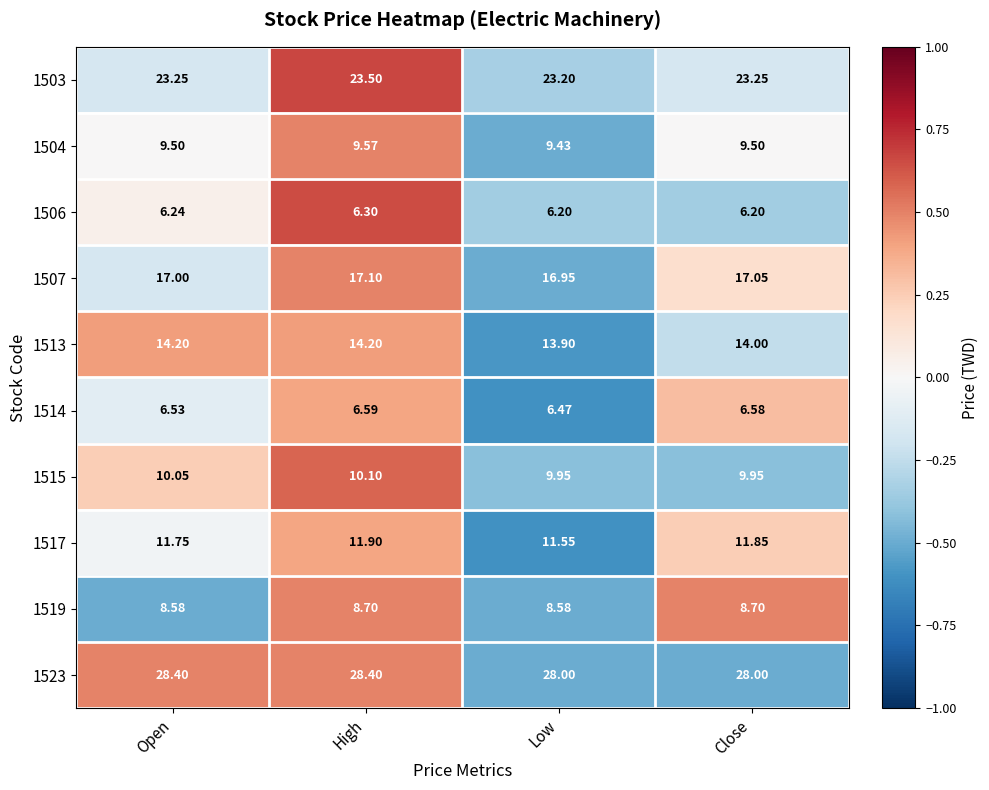

Where does the 1515 series first go above 10?

Open